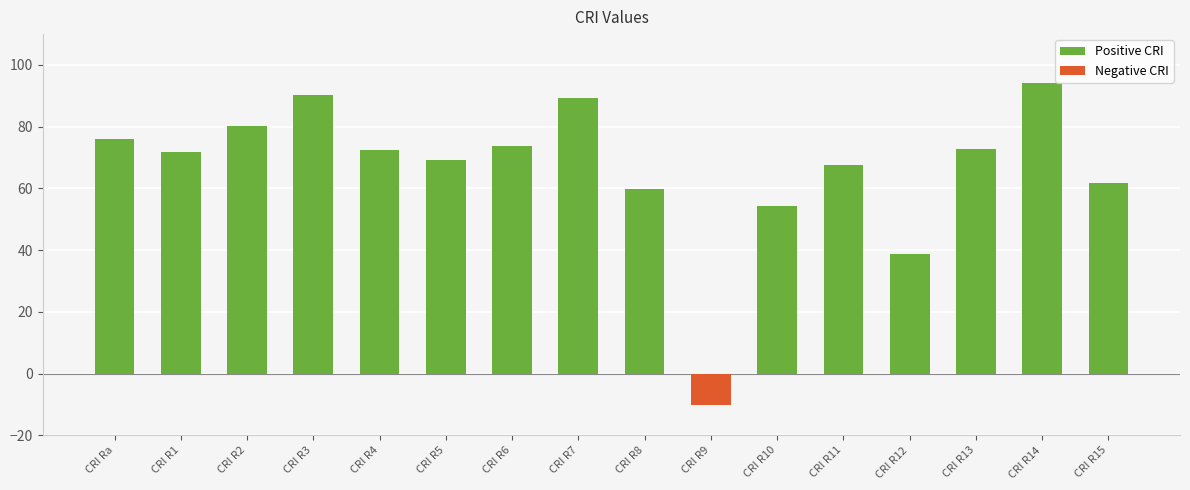

What is the ratio of the value at CRI R2 to the value at CRI R5?

1.2